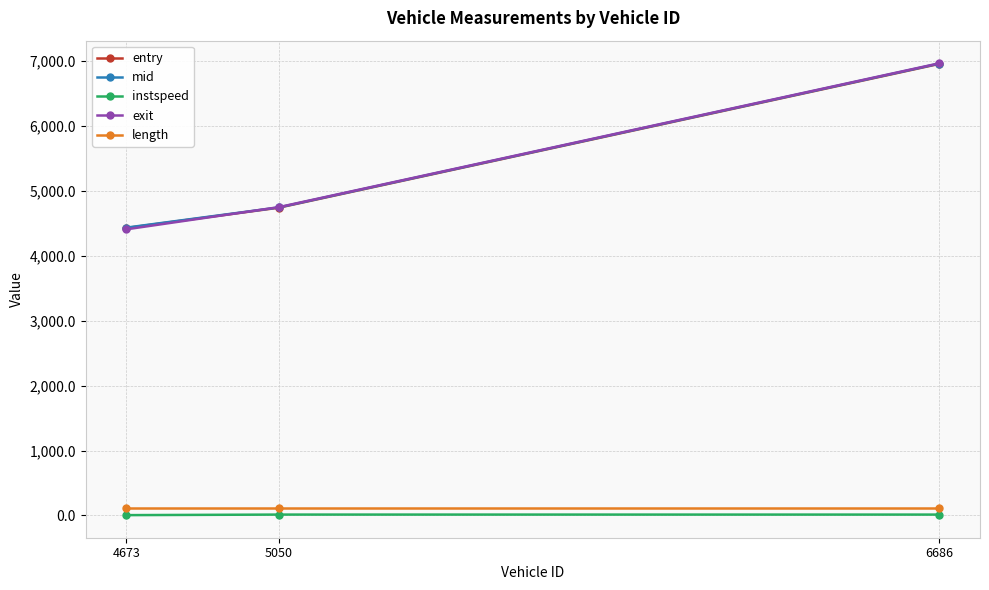

What is the highest value of the length series?

117.5